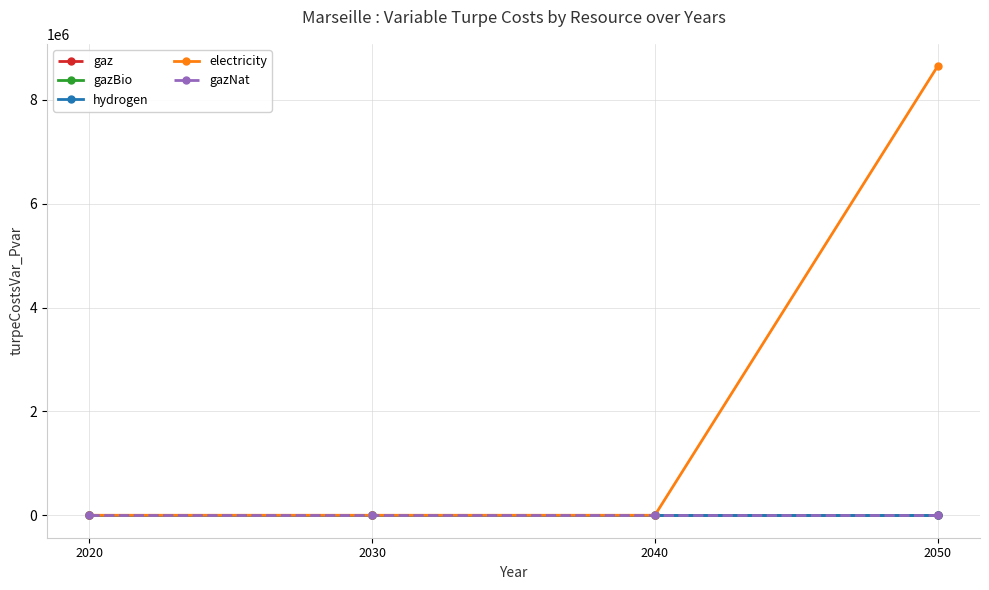

True or false: electricity and gazBio intersect in this chart.

False